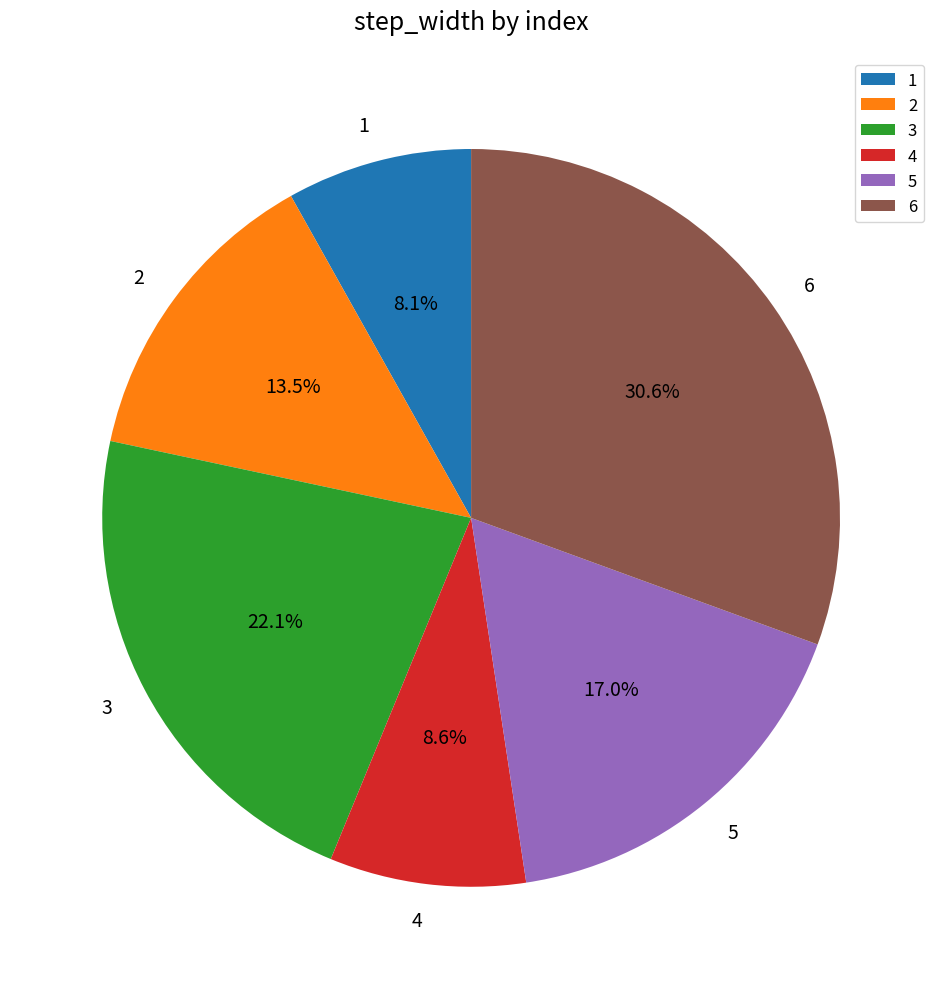

To the nearest percent, what is the average slice percentage?

17%